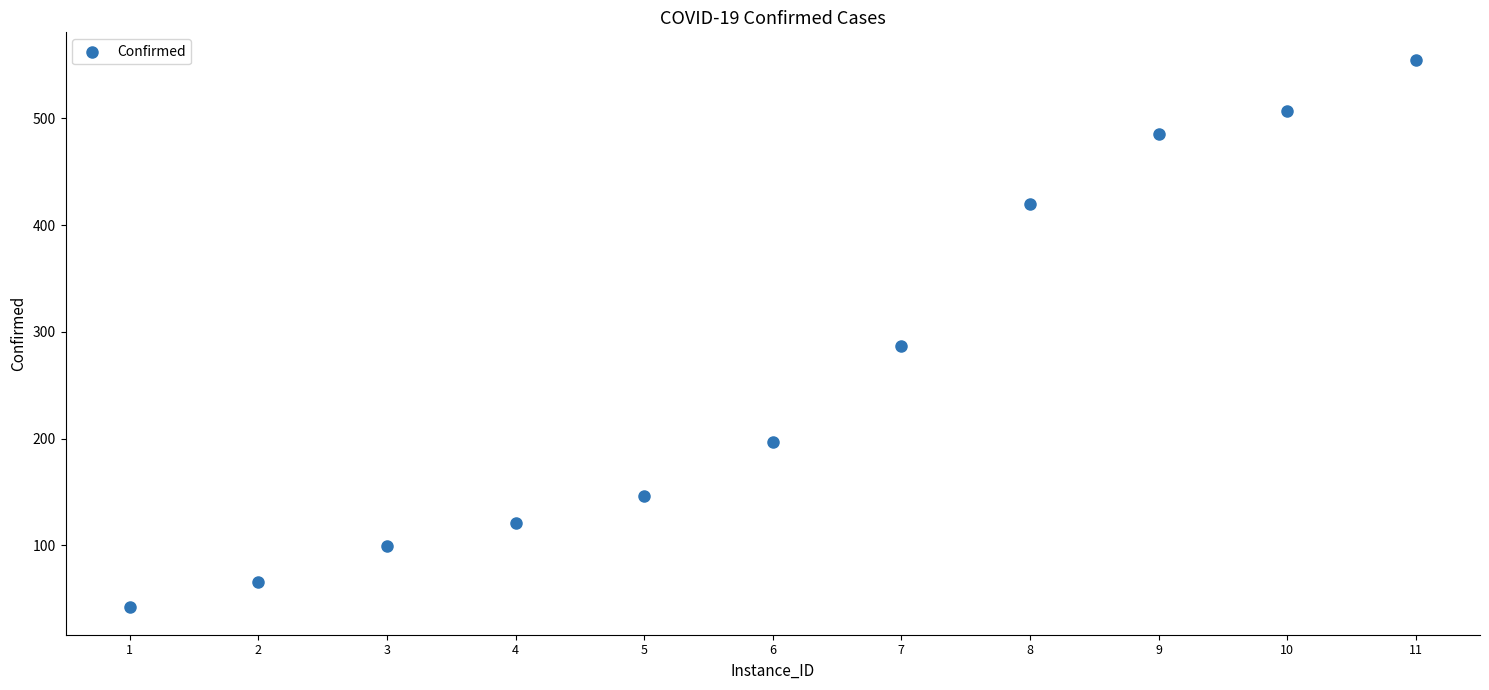

What is the average X value?

6